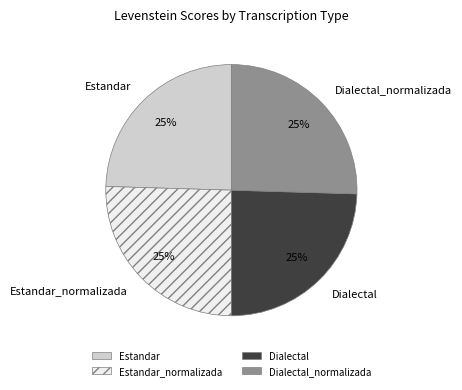

Is it true that Estandar_normalizada is 32% of the pie?

False